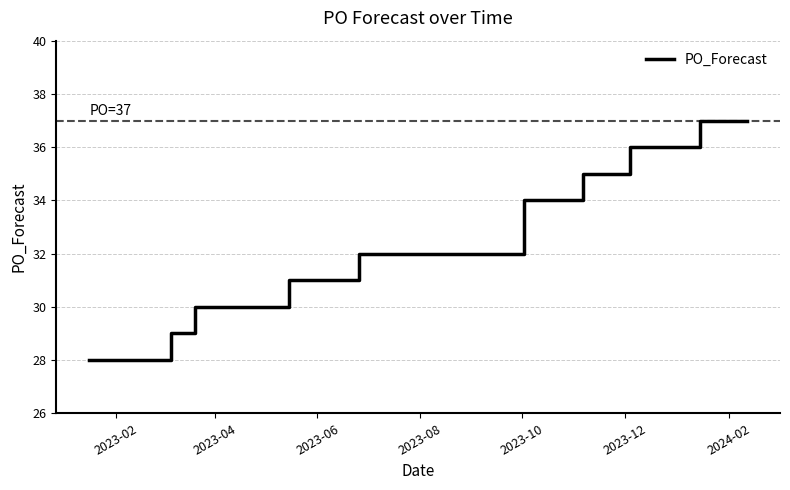

What is the difference between the maximum and minimum values?

9